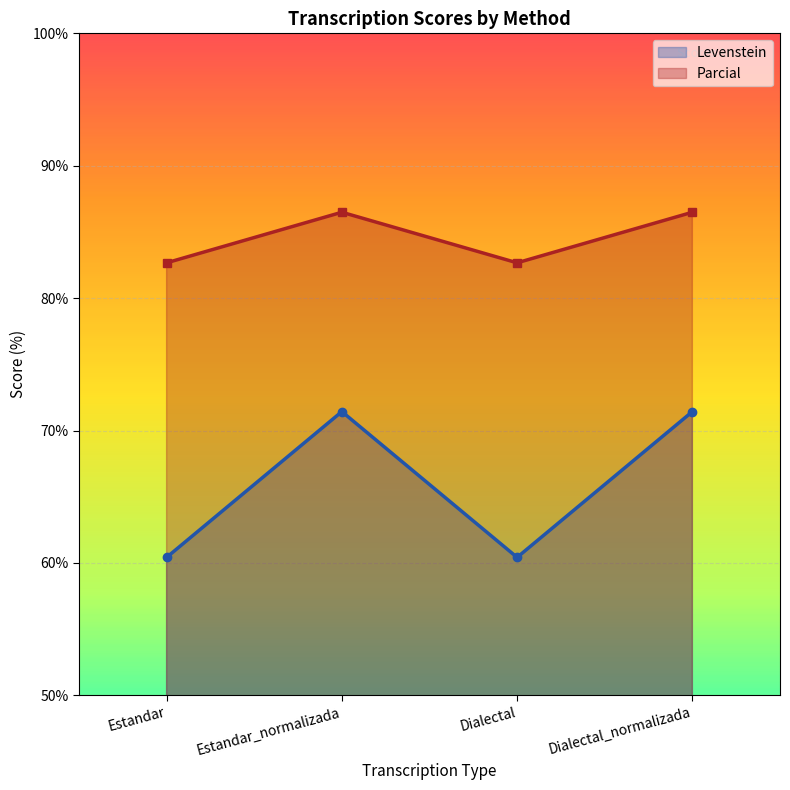

True or false: Levenstein and Parcial cross at least once.

False